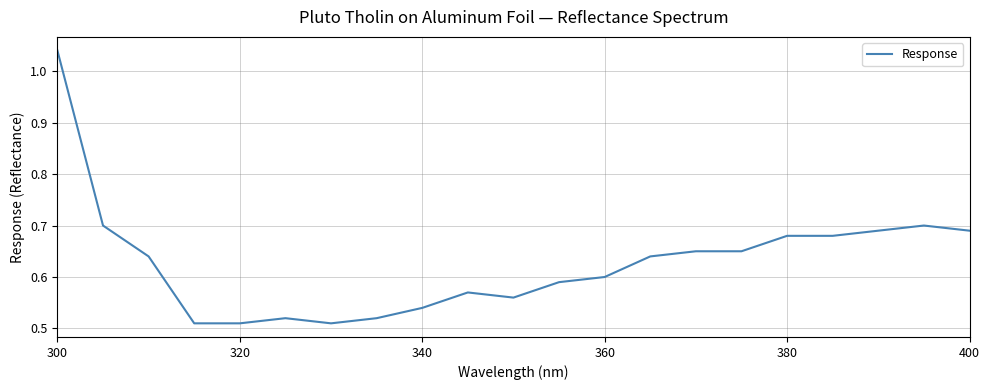

True or false: the data shows 1.0 at 360.

False